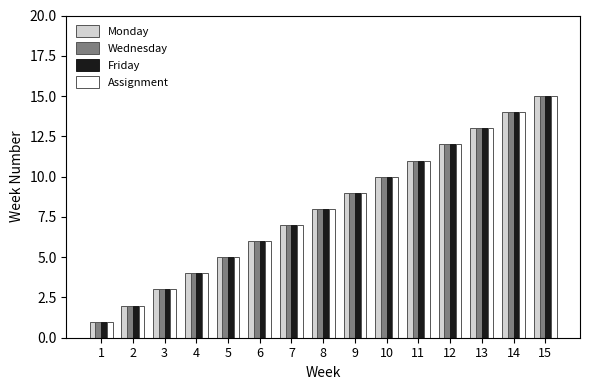

What value does the Friday series have at 9, to the nearest 5?

10